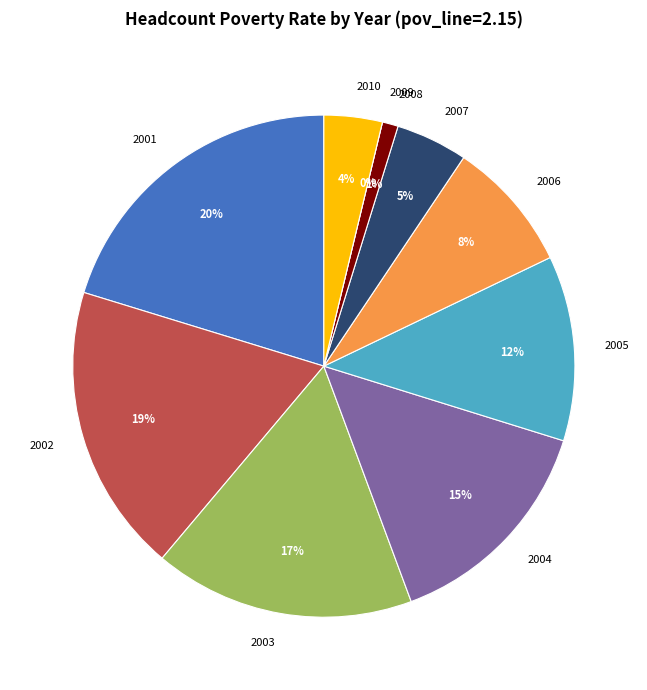

To the nearest percent, what portion does 2004 represent?

15%